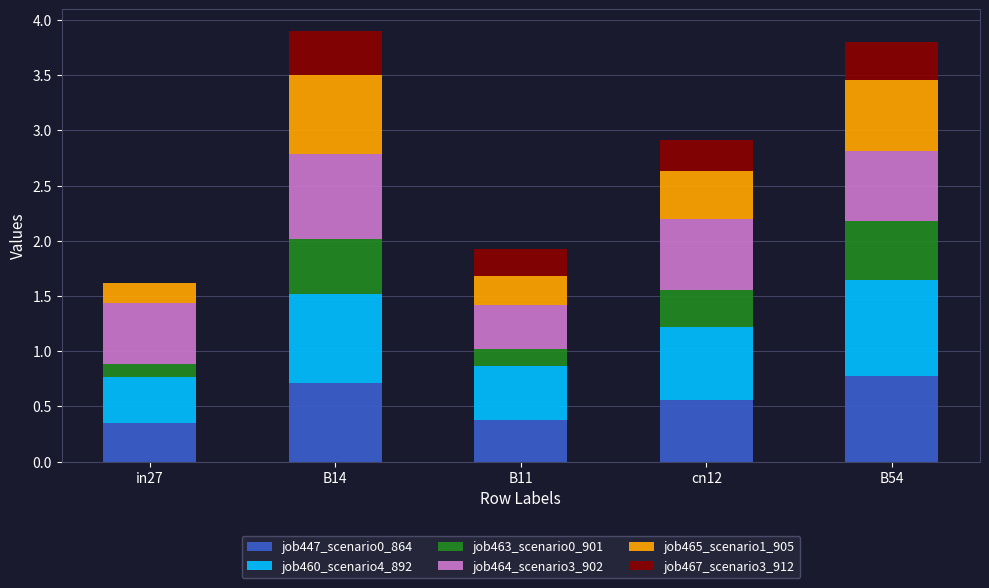

What is the total value across all series at B11?

1.9